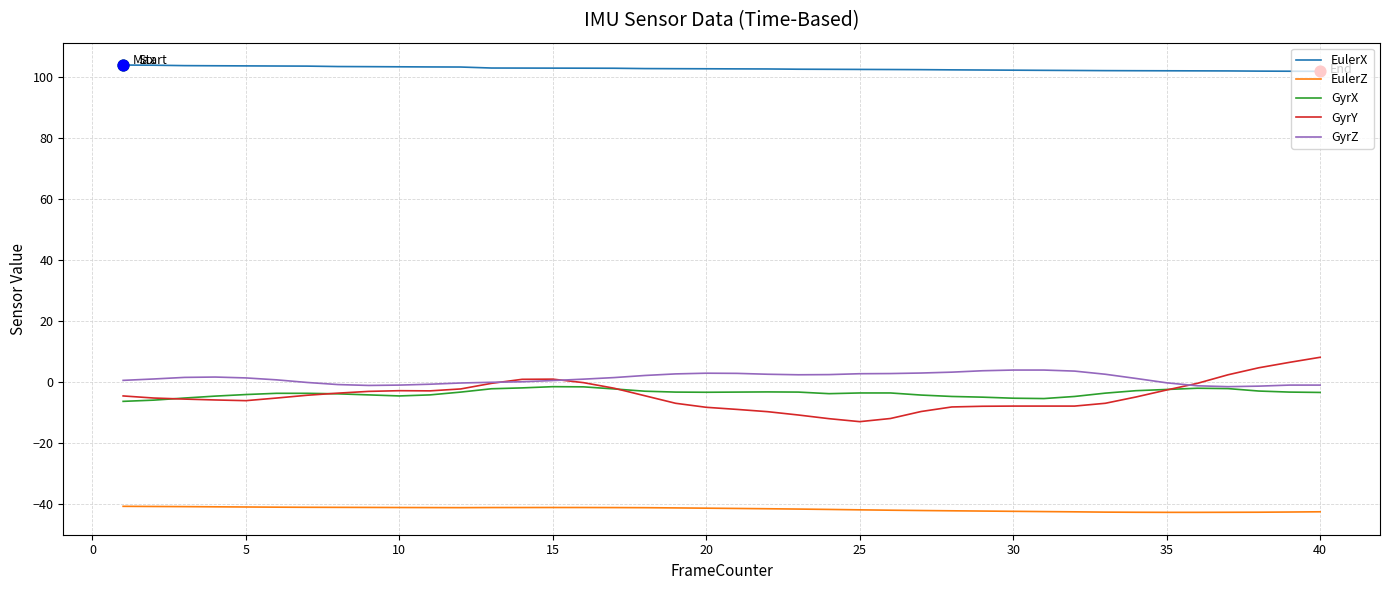

Which series has the largest total across all categories?

EulerX